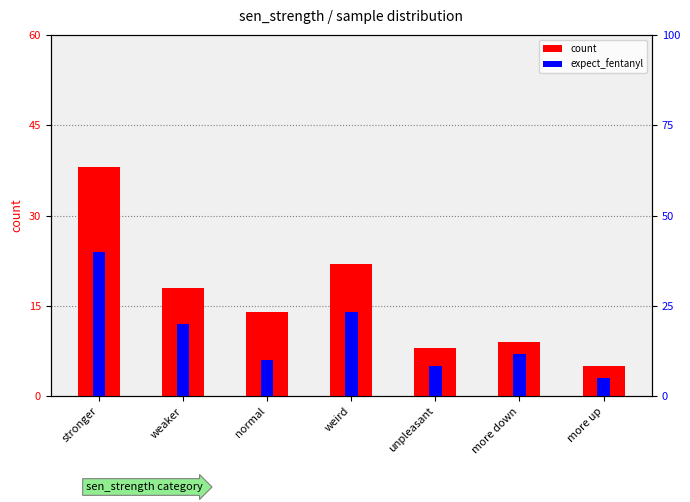

Is the value of expect_fentanyl at unpleasant greater than the value of count at more down?

No